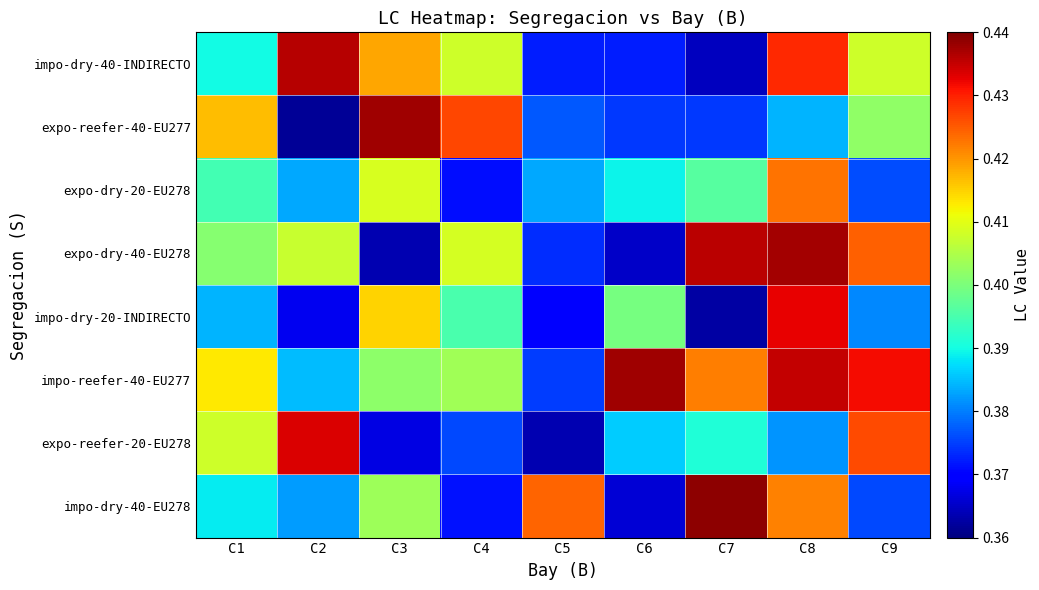

Reading left to right, what are all the values shown in this chart?

impo-dry-40-INDIRECTO: C1=0.4	C2=0.4	C3=0.4	C4=0.4	C5=0.4	C6=0.4	C7=0.4	C8=0.4	C9=0.4
expo-reefer-40-EU277: C1=0.4	C2=0.4	C3=0.4	C4=0.4	C5=0.4	C6=0.4	C7=0.4	C8=0.4	C9=0.4
expo-dry-20-EU278: C1=0.4	C2=0.4	C3=0.4	C4=0.4	C5=0.4	C6=0.4	C7=0.4	C8=0.4	C9=0.4
expo-dry-40-EU278: C1=0.4	C2=0.4	C3=0.4	C4=0.4	C5=0.4	C6=0.4	C7=0.4	C8=0.4	C9=0.4
impo-dry-20-INDIRECTO: C1=0.4	C2=0.4	C3=0.4	C4=0.4	C5=0.4	C6=0.4	C7=0.4	C8=0.4	C9=0.4
impo-reefer-40-EU277: C1=0.4	C2=0.4	C3=0.4	C4=0.4	C5=0.4	C6=0.4	C7=0.4	C8=0.4	C9=0.4
expo-reefer-20-EU278: C1=0.4	C2=0.4	C3=0.4	C4=0.4	C5=0.4	C6=0.4	C7=0.4	C8=0.4	C9=0.4
impo-dry-40-EU278: C1=0.4	C2=0.4	C3=0.4	C4=0.4	C5=0.4	C6=0.4	C7=0.4	C8=0.4	C9=0.4